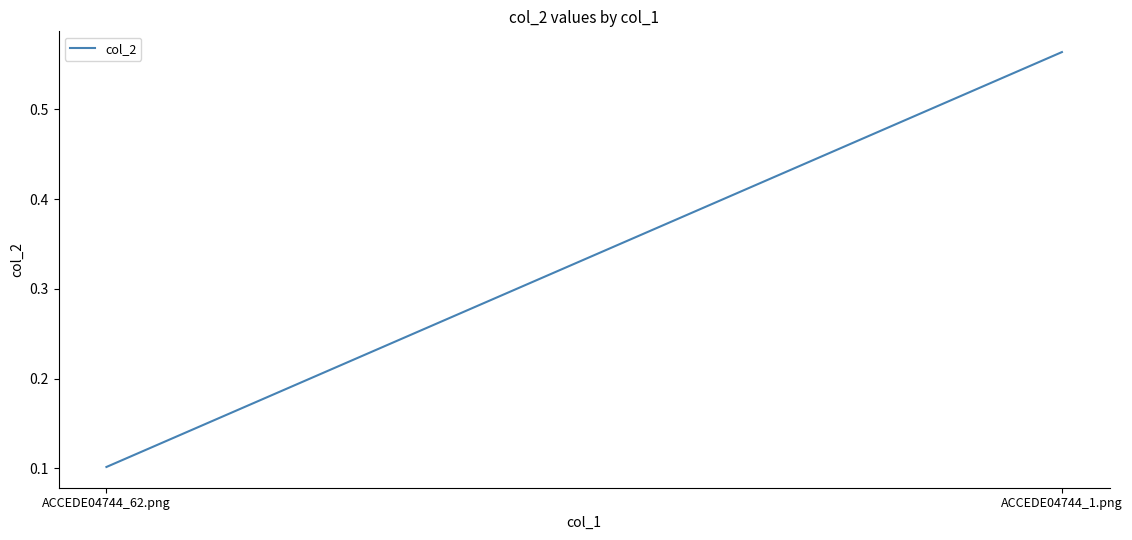

At which category does the chart reach its minimum across all series?

ACCEDE04744_62.png